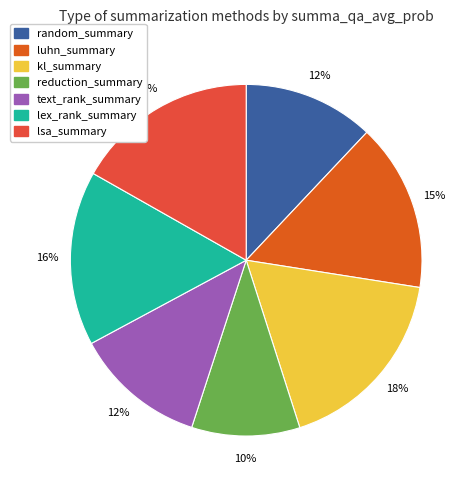

Which slice is the smallest?

reduction_summary